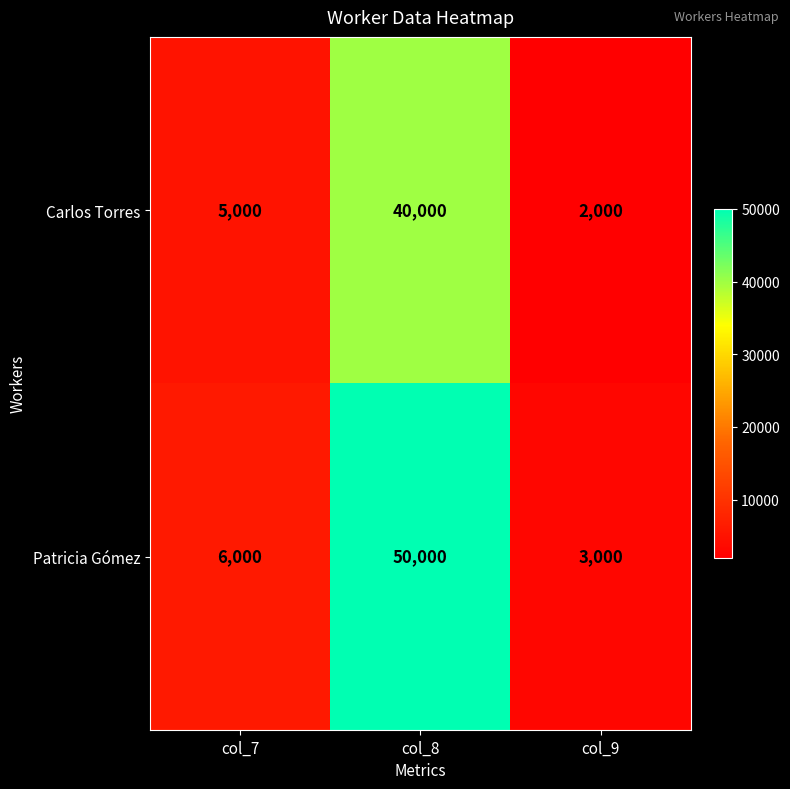

Which category has the lowest value across all series?

col_9